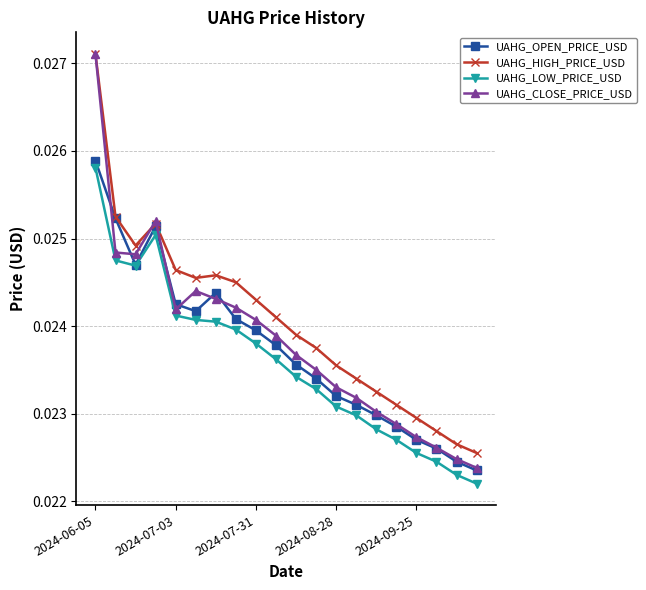

Which series has the largest total across all categories?

UAHG_HIGH_PRICE_USD